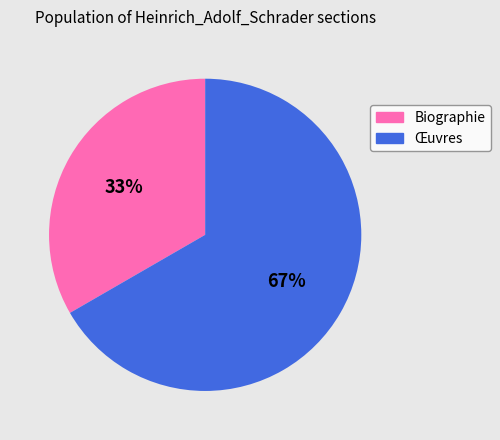

To the nearest percent, what portion does Biographie represent?

33%